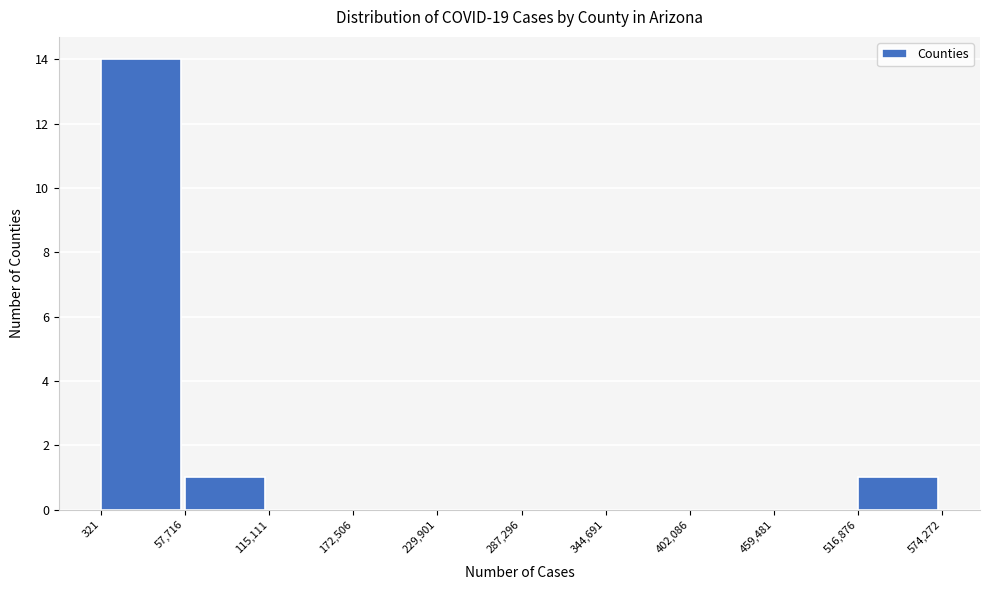

Reading left to right, list every bar in this chart as the range it spans on the x-axis followed by its height. The values are not printed on the chart, so give them approximately, as read against the axis.

321 to 57,716: 14
57,716 to 115,111: 1
115,111 to 172,506: 0
172,506 to 229,901: 0
229,901 to 287,296: 0
287,296 to 344,691: 0
344,691 to 402,086: 0
402,086 to 459,481: 0
459,481 to 516,876: 0
516,876 to 574,272: 1